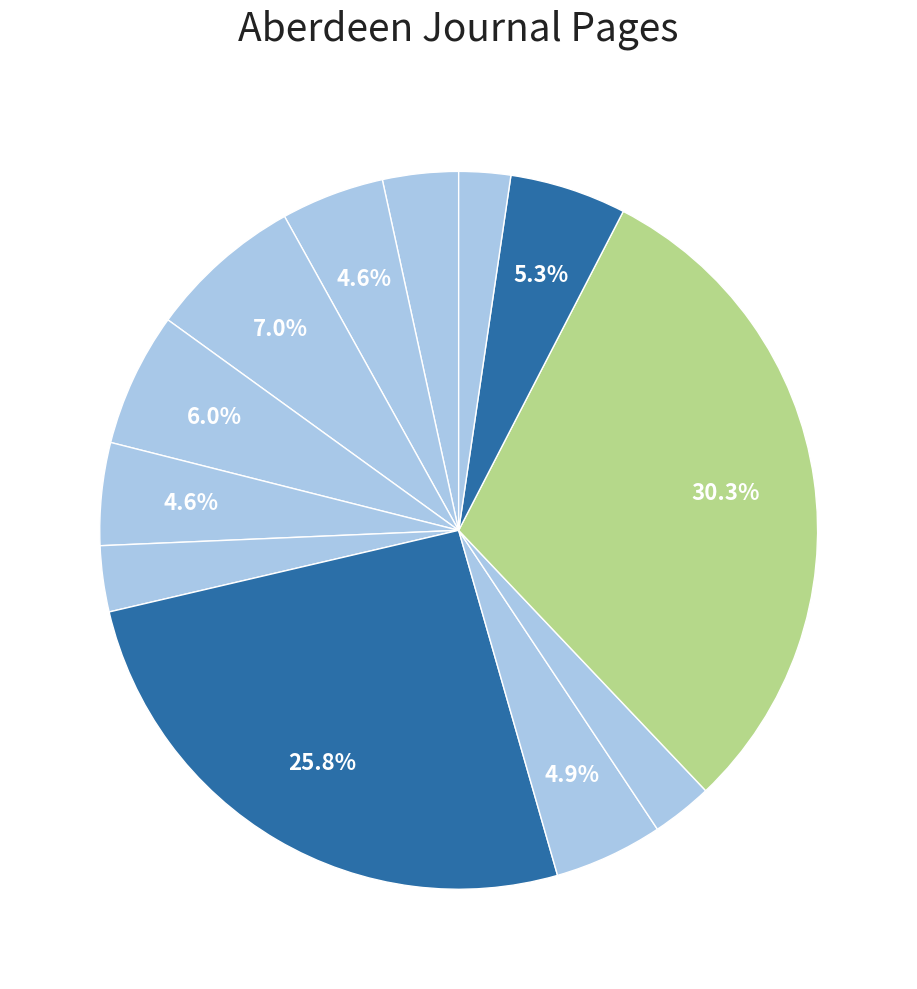

How many segments does this pie chart have?

12